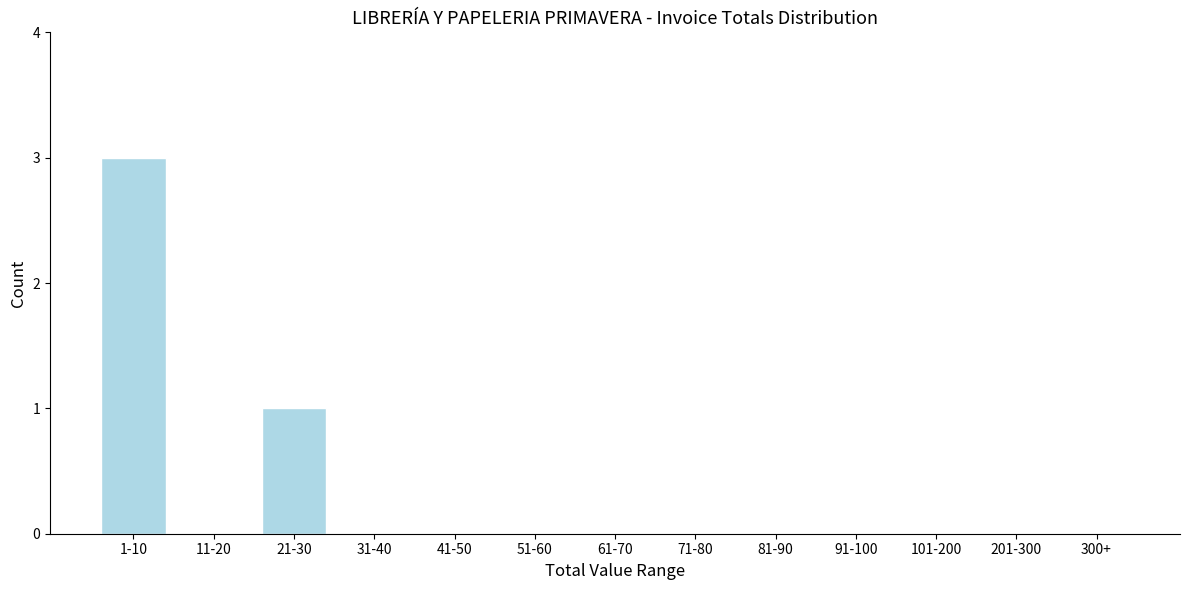

Reading left to right, what are all the values shown in this chart?

1-10=3	11-20=0	21-30=1	31-40=0	41-50=0	51-60=0	61-70=0	71-80=0	81-90=0	91-100=0	101-200=0	201-300=0	300+=0